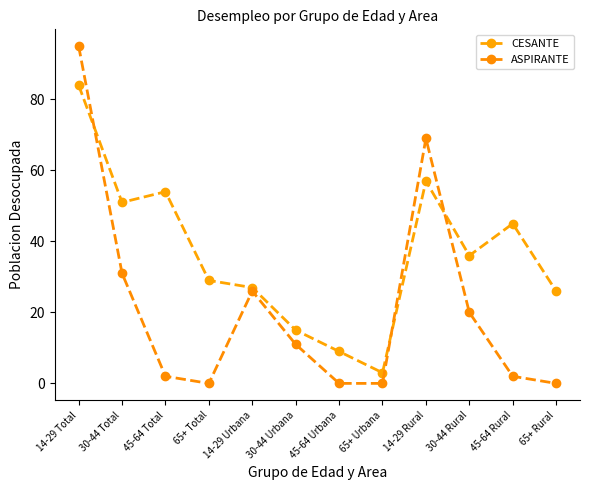

Rank the categories by ASPIRANTE value from lowest to highest.

65+ Total, 45-64 Urbana, 65+ Urbana, 65+ Rural, 45-64 Total, 45-64 Rural, 30-44 Urbana, 30-44 Rural, 14-29 Urbana, 30-44 Total, 14-29 Rural, 14-29 Total